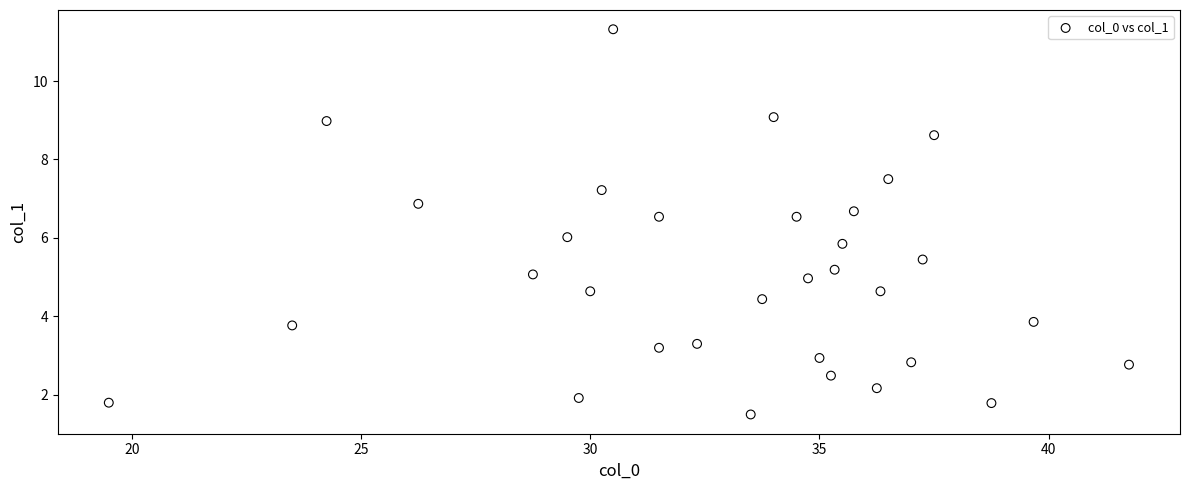

What is the range of Y values (max minus min)?

9.8